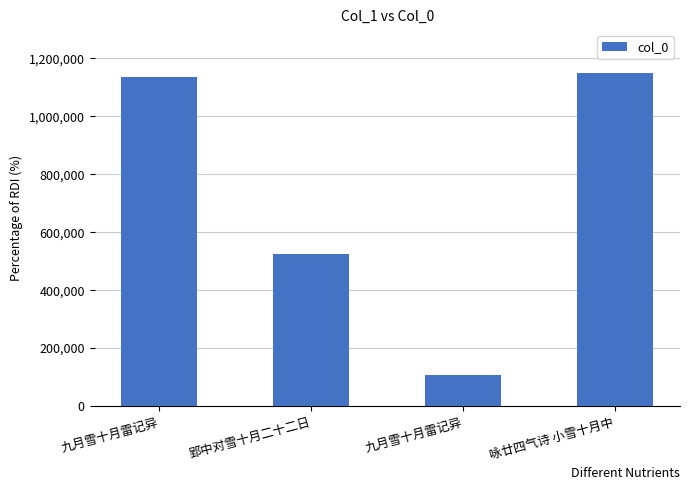

Rank the categories by value from lowest to highest.

九月雪十月雷记异, 郢中对雪十月二十二日, 九月雪十月雷记异, 咏廿四气诗 小雪十月中